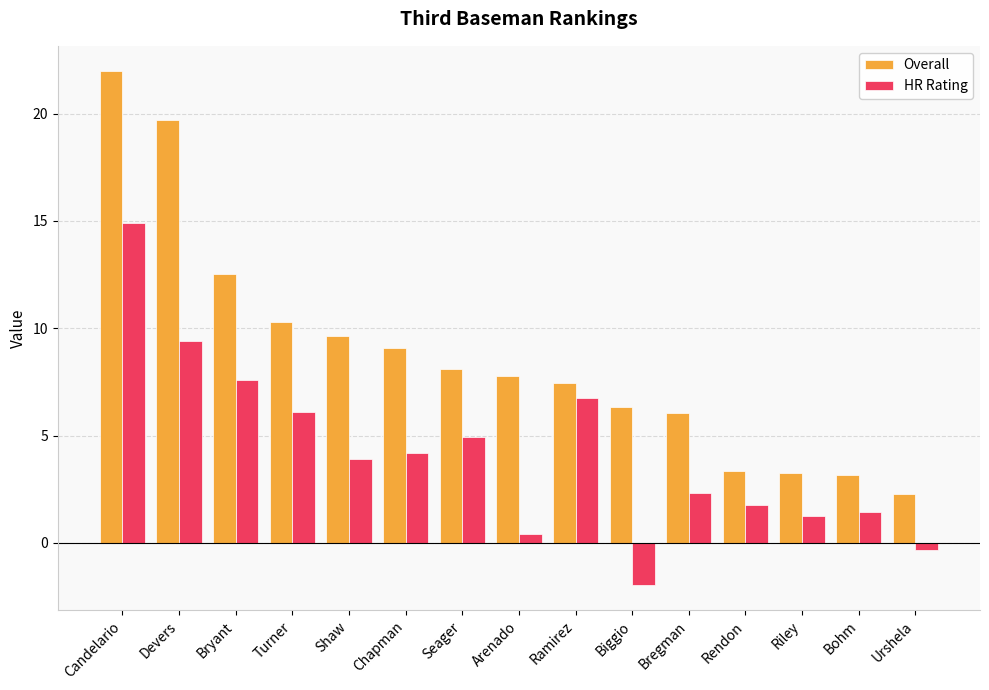

What is the sum of the HR Rating values at Seager and Biggio?

3.0